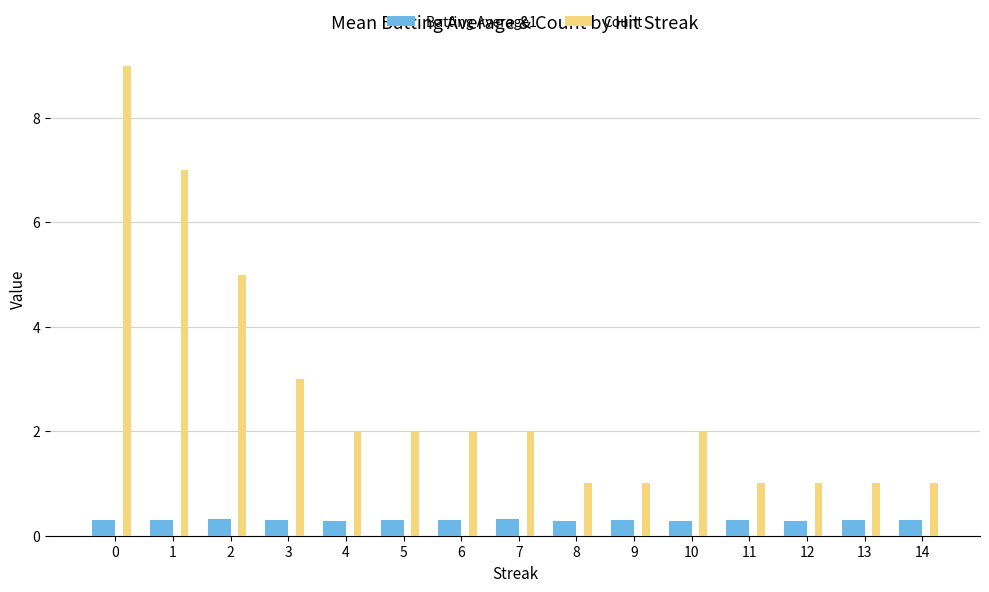

Which series has the widest spread of values?

Count